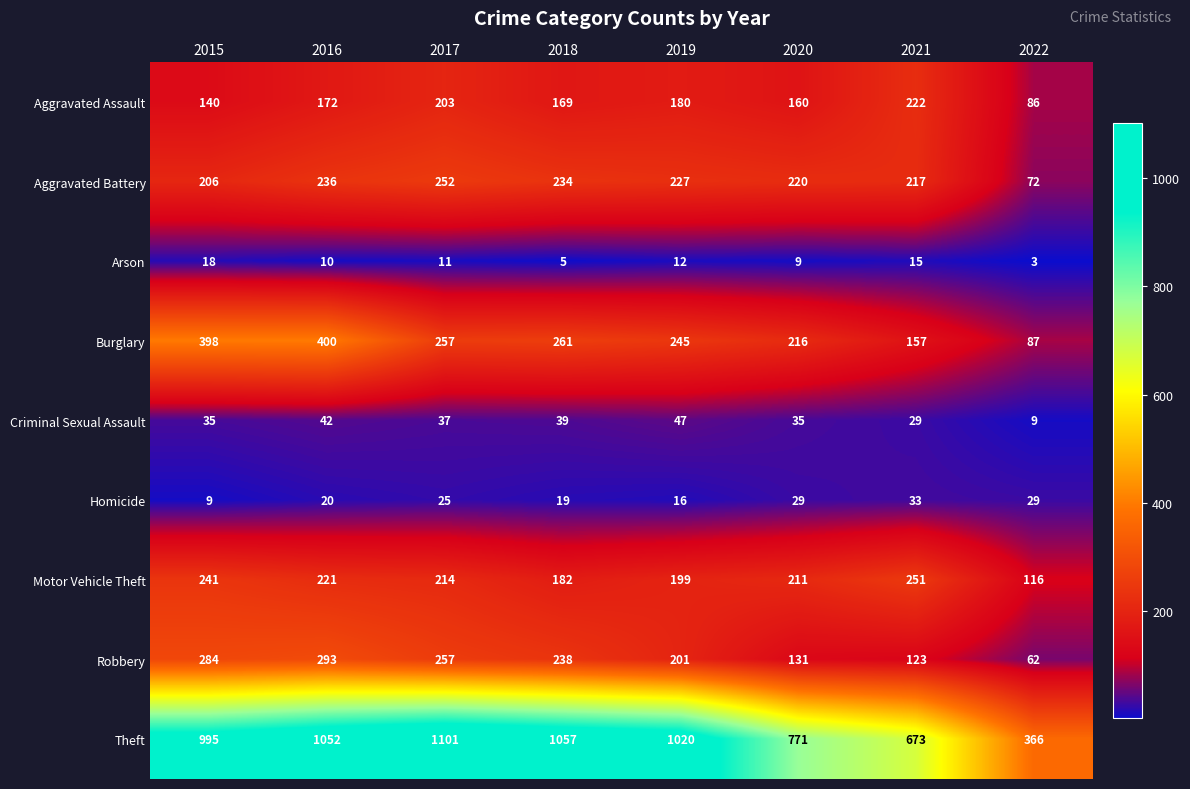

At how many categories does at least one series exceed 955?

5